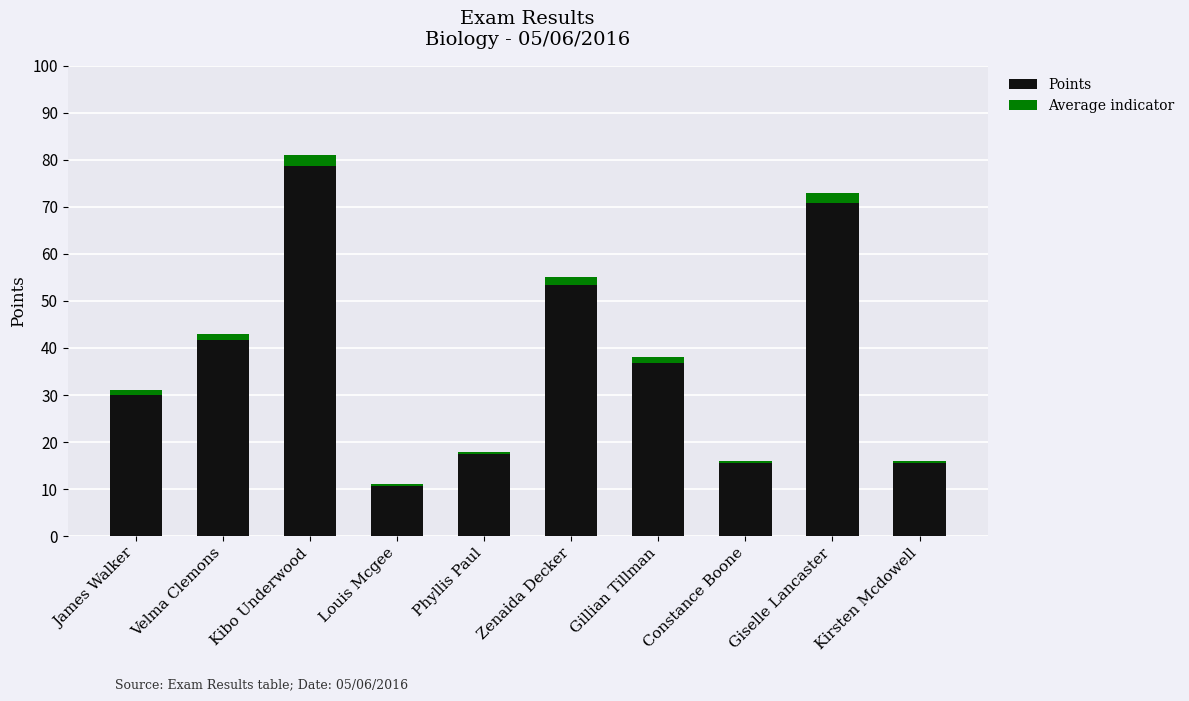

The Points series shows 18.2 at Giselle Lancaster. True or false?

False